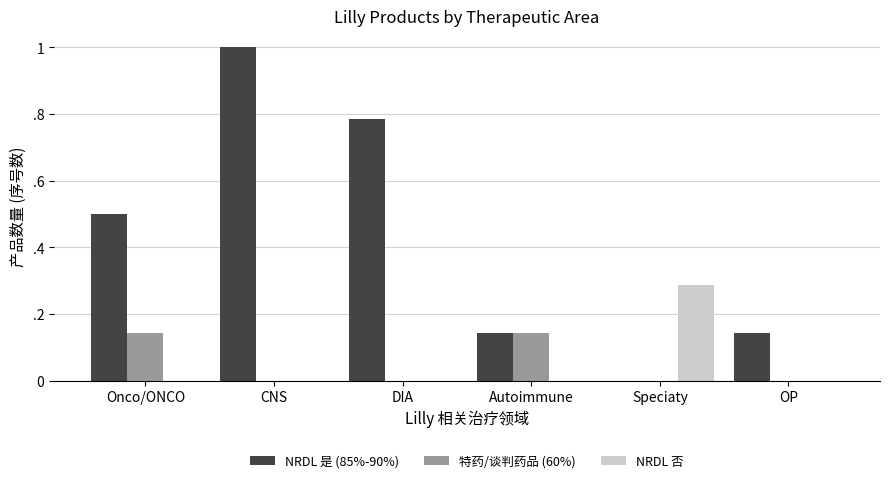

What is the total value across all series at OP?

0.1